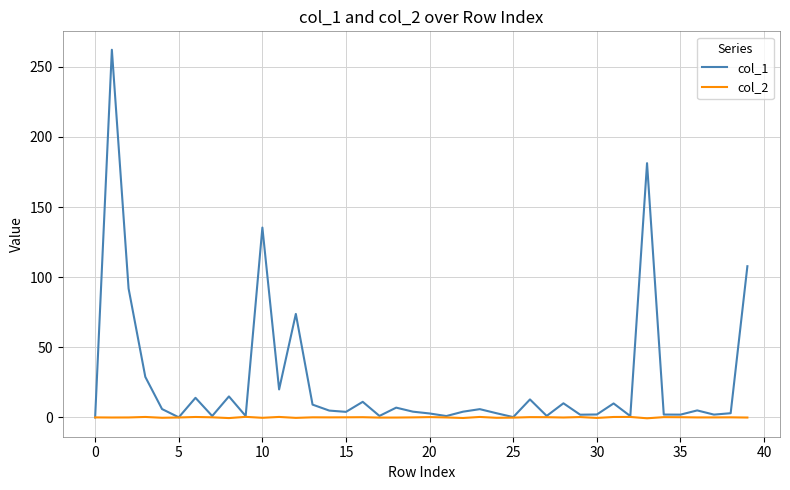

What is the greatest value displayed?

262.2